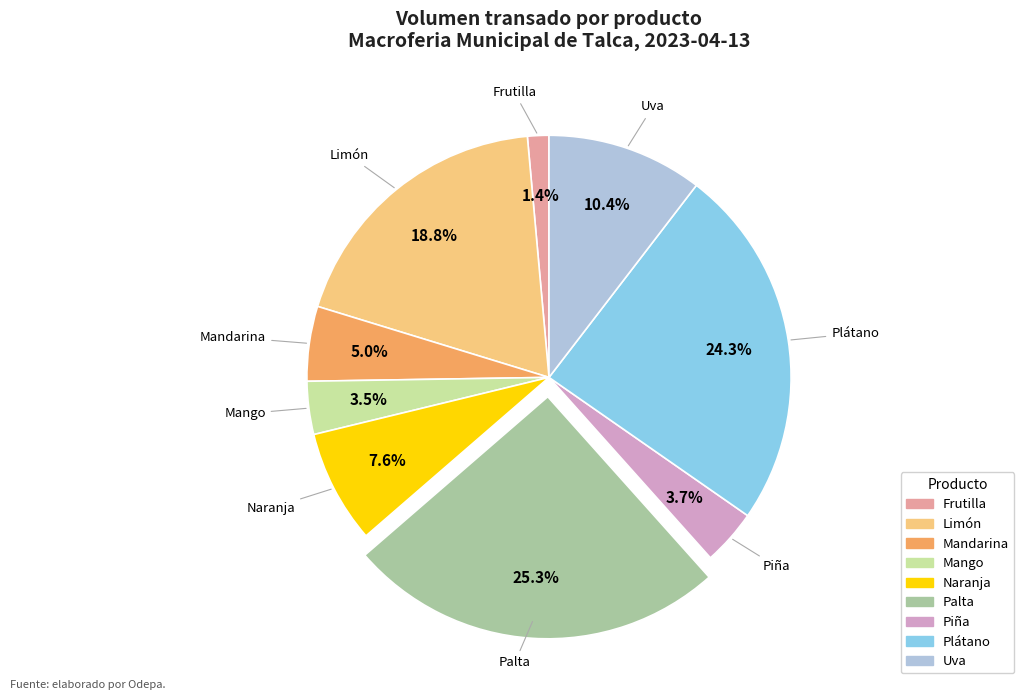

Count the number of slices in the pie.

9